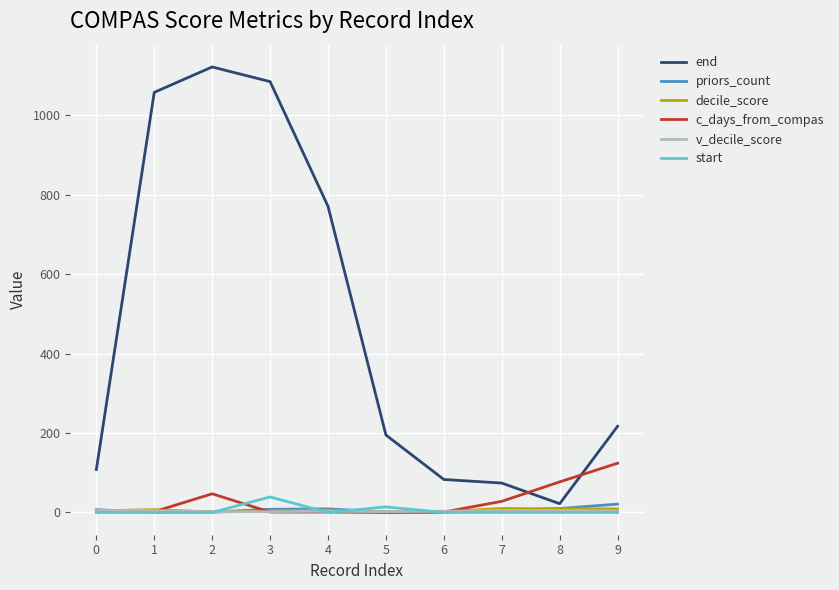

True or false: decile_score has a value of 4 at 0.

True